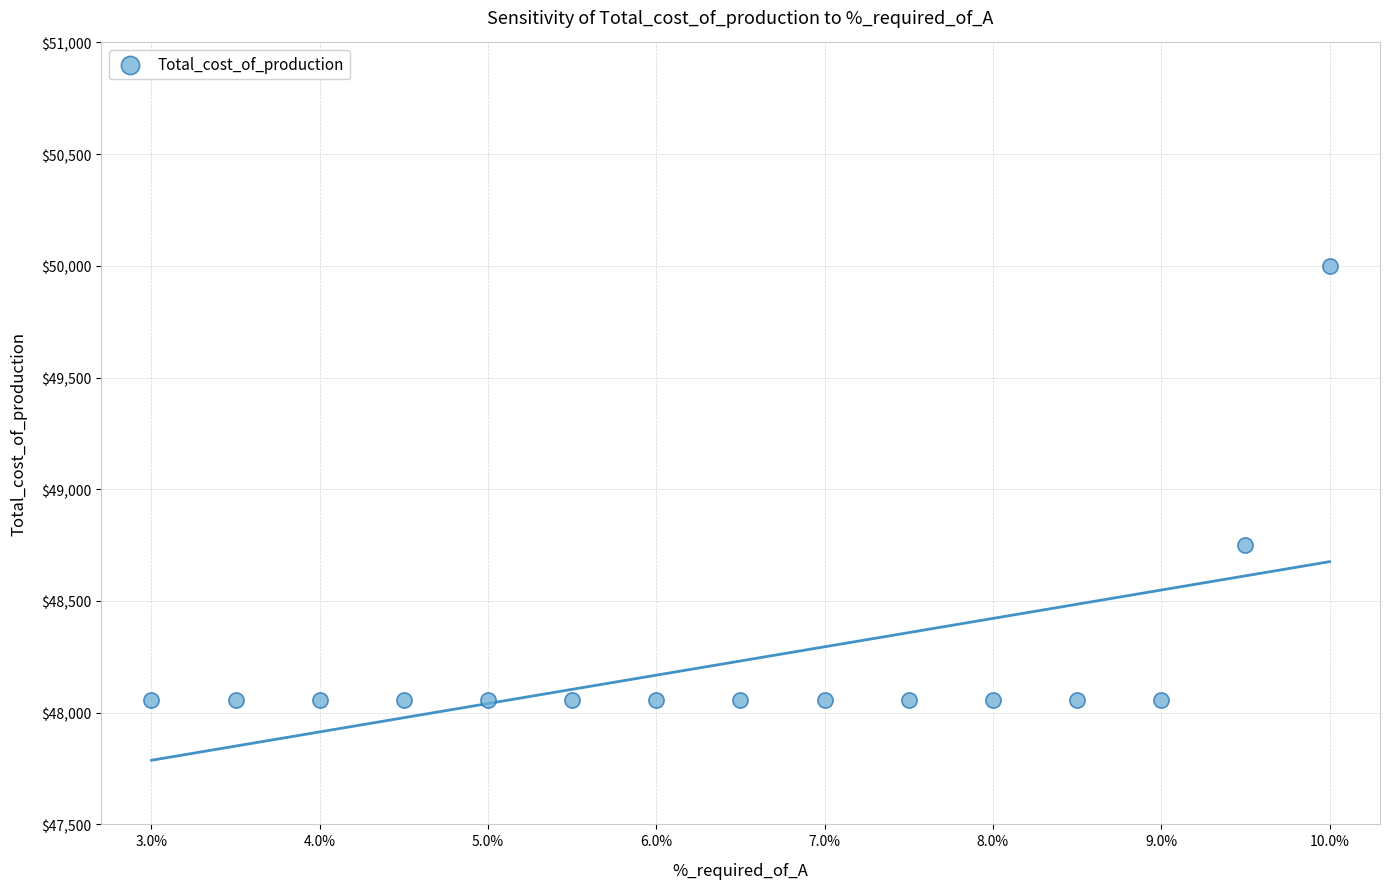

What is the range of Y values (max minus min)?

1944.4